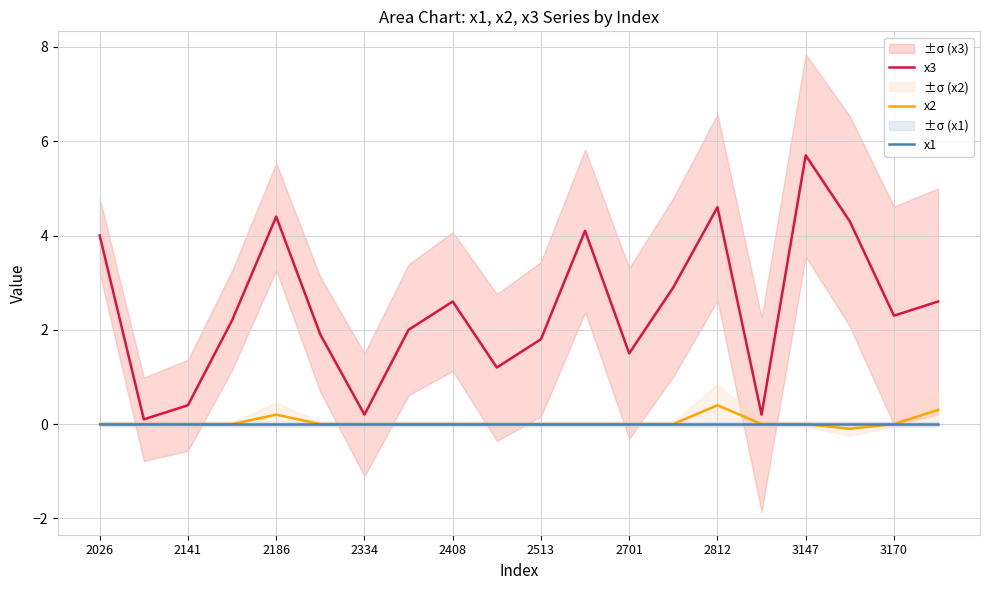

What position from the left is 13?

14